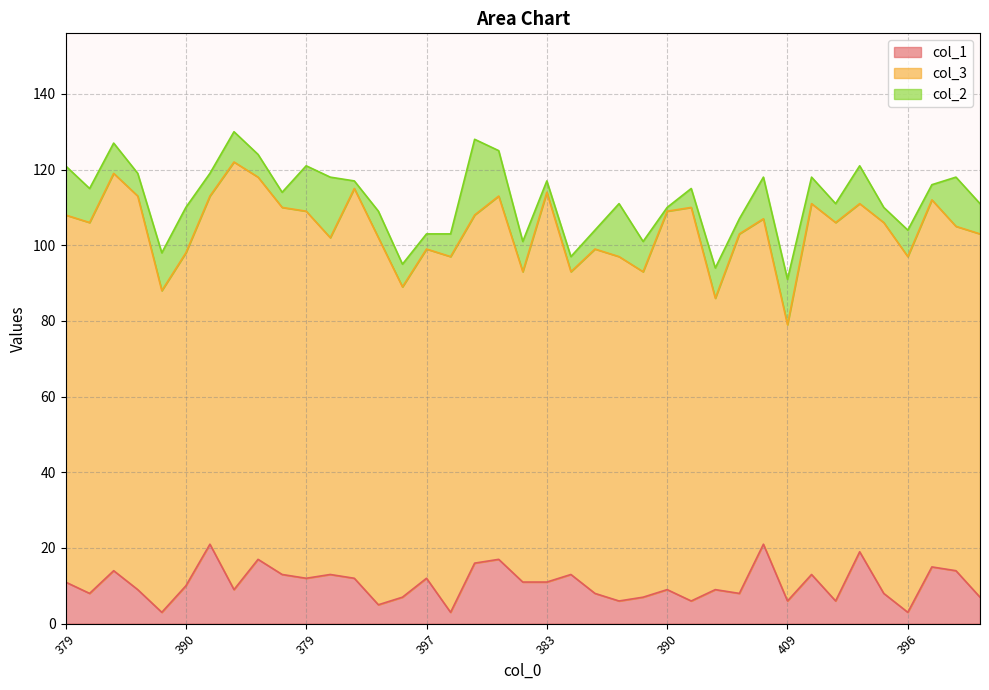

At which label does col_3 reach its minimum?

409